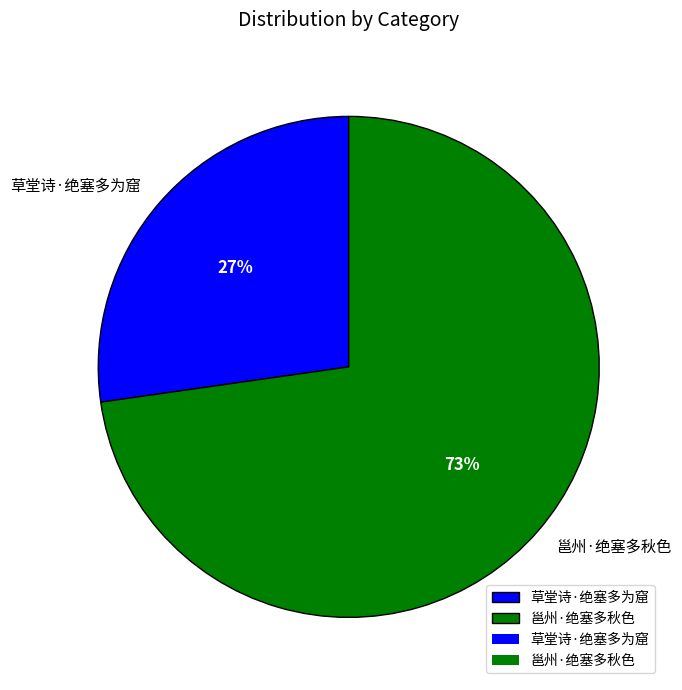

Rank the categories by value from lowest to highest.

草堂诗·绝塞多为窟, 邕州·绝塞多秋色